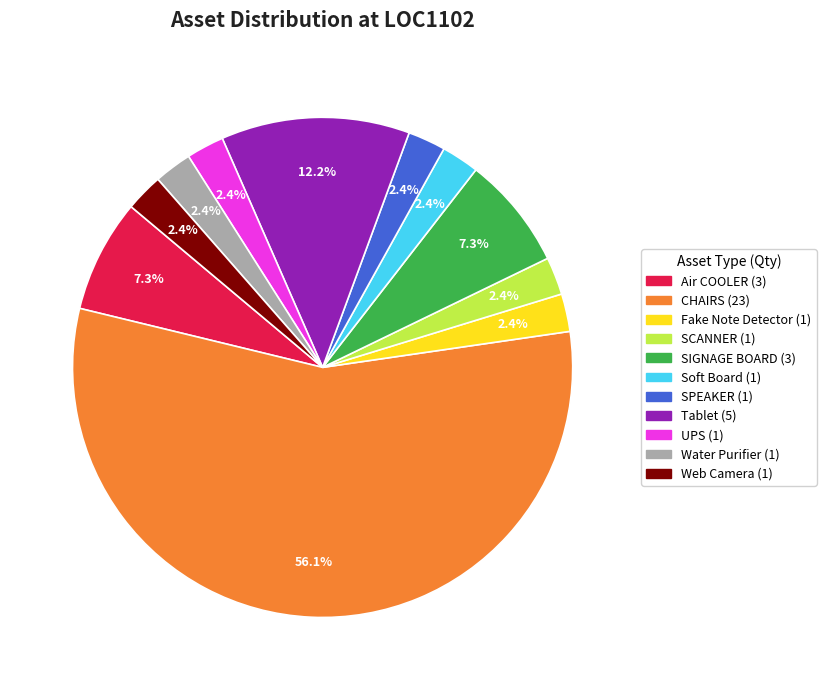

Combined, do SIGNAGE BOARD and Water Purifier account for over 50%?

No